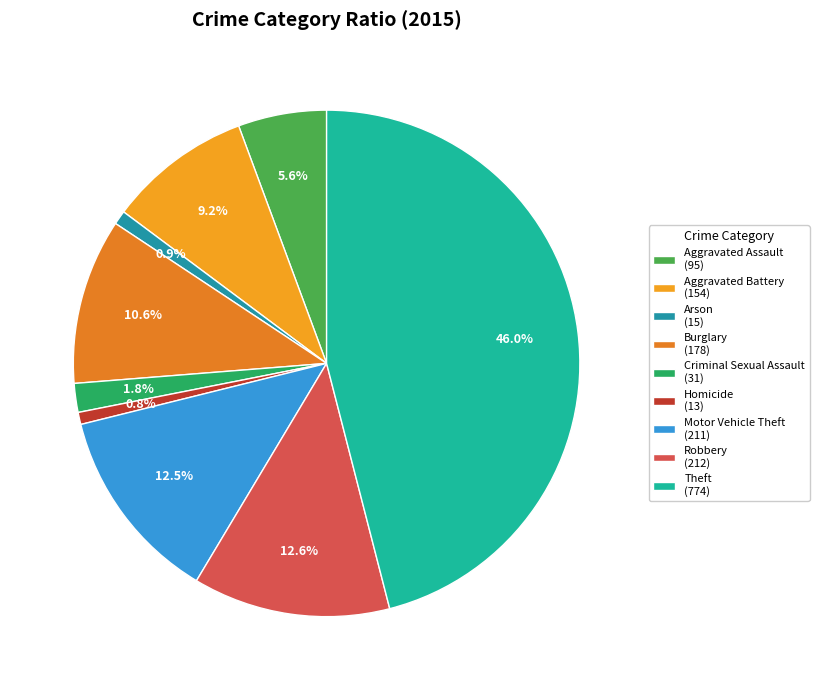

Does any single category account for the majority?

No